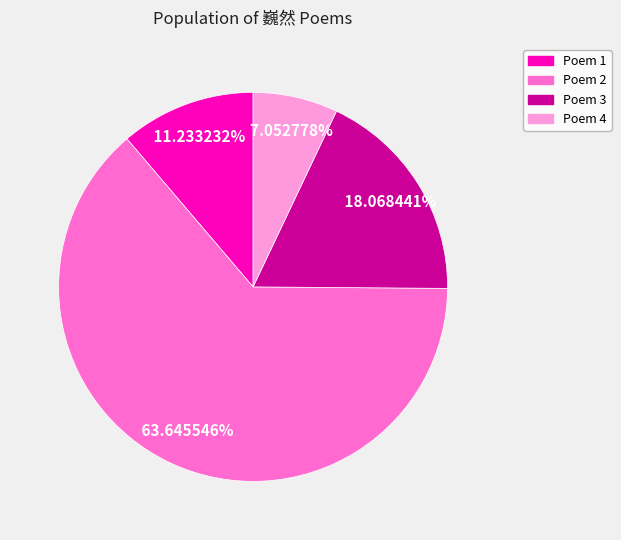

What is the ratio of the value at Poem 2 to the value at Poem 1?

5.7